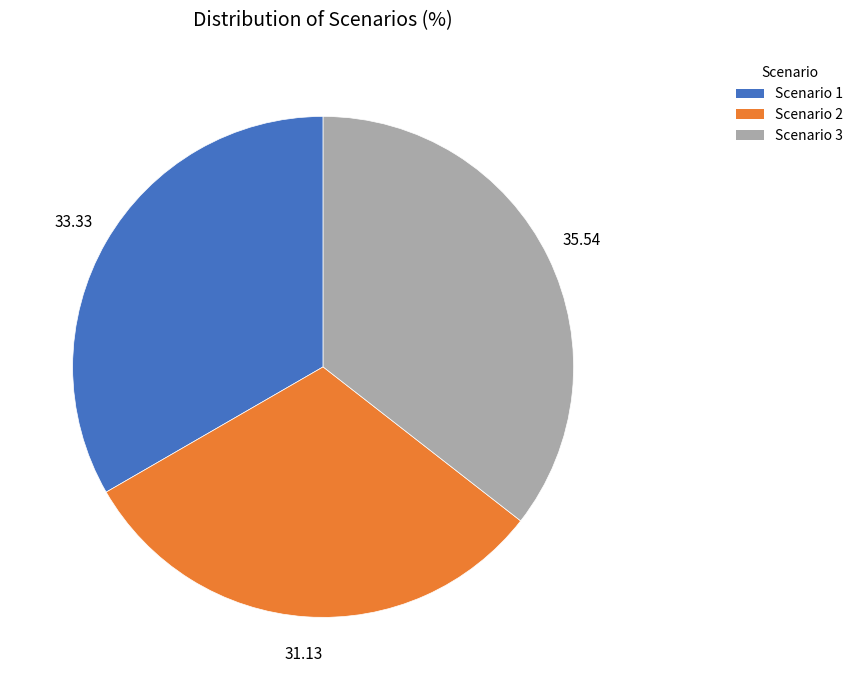

Does Scenario 1 represent more than half of the total?

No